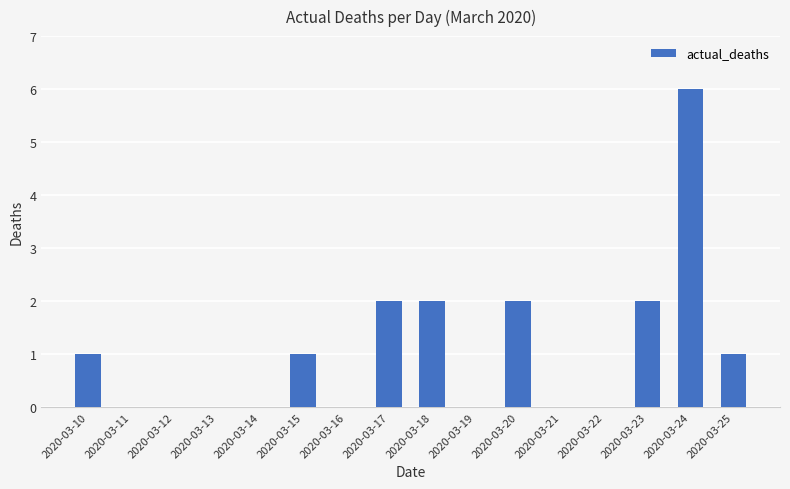

What is the change in value from 2020-03-13 to 2020-03-15?

+1